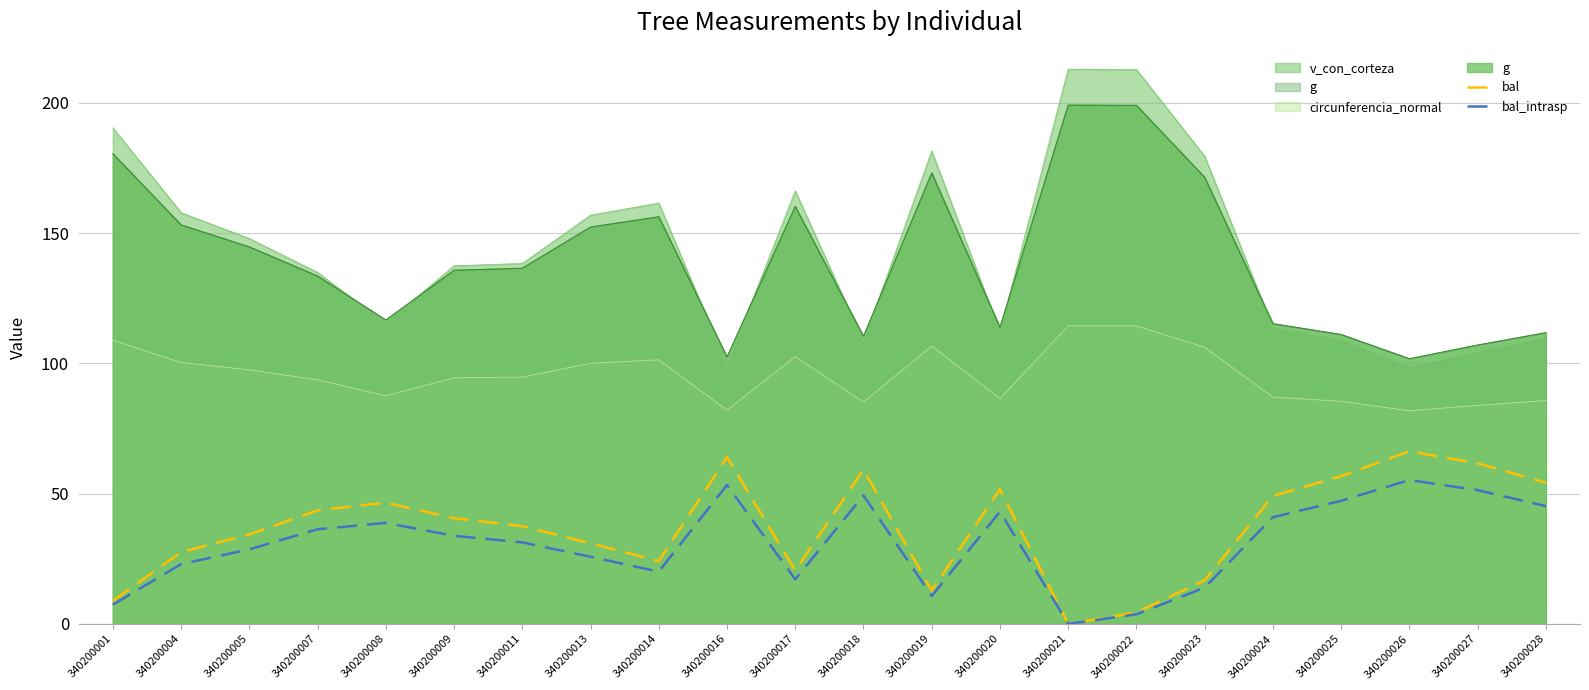

Which series has the largest range (max minus min)?

bal